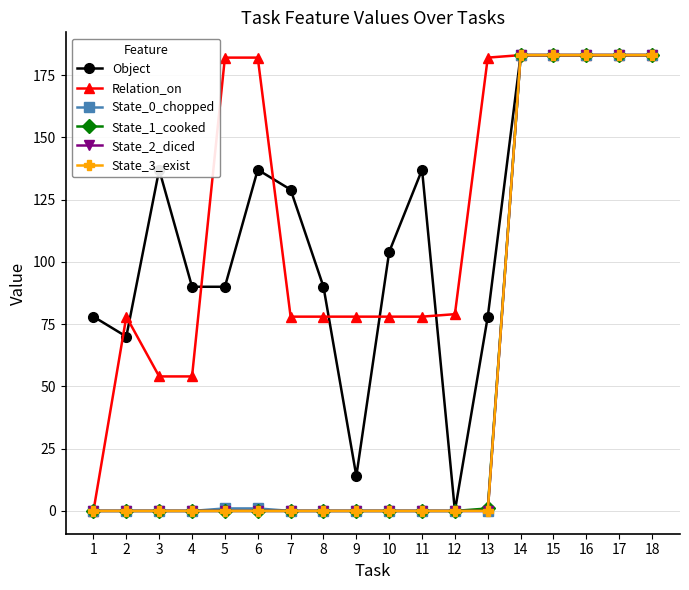

List the series in order of their peak value, highest first.

Object, Relation_on, State_0_chopped, State_1_cooked, State_2_diced, State_3_exist